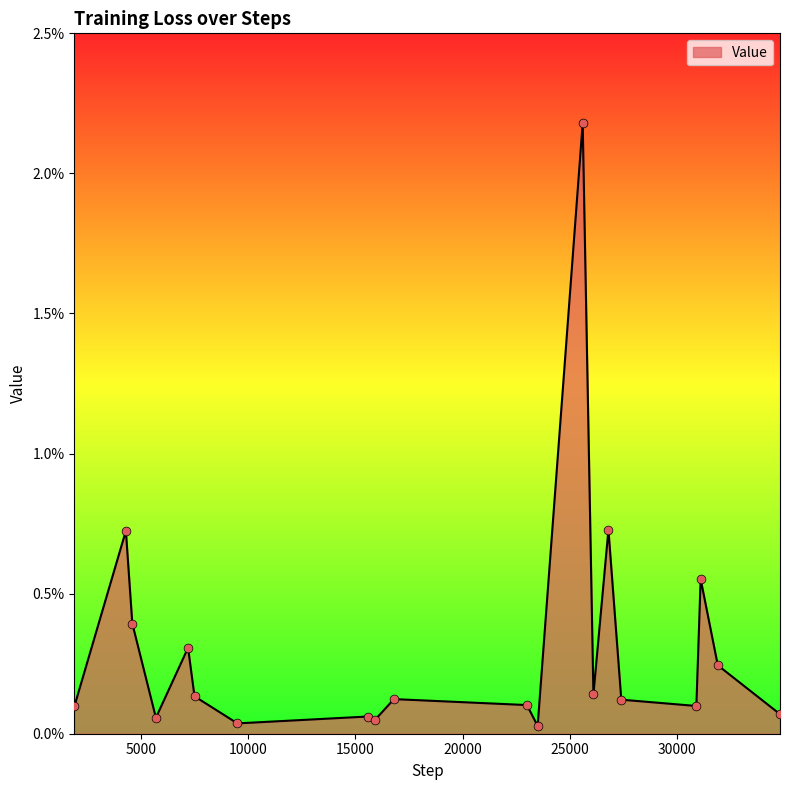

Is this an area chart (filled region under the line)?

Yes